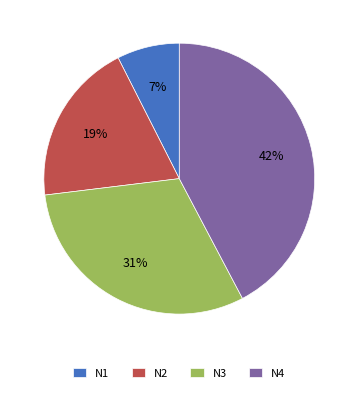

Is it true that N2 is 13% of the pie?

False